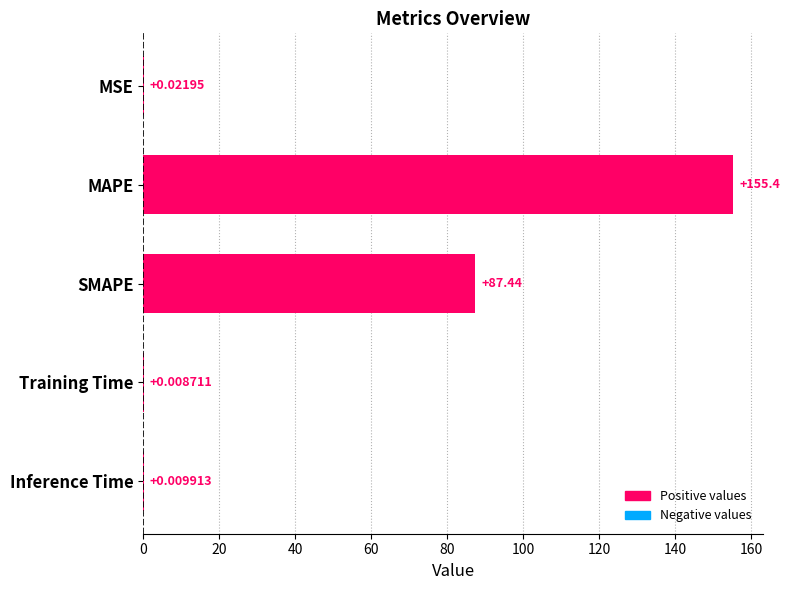

Which category has the highest value across all series?

MAPE